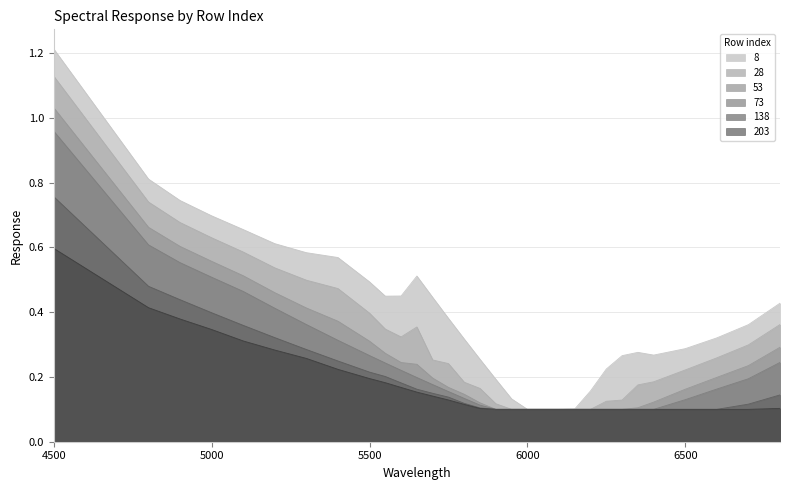

Between 5800 and 6100, which is larger?

5800